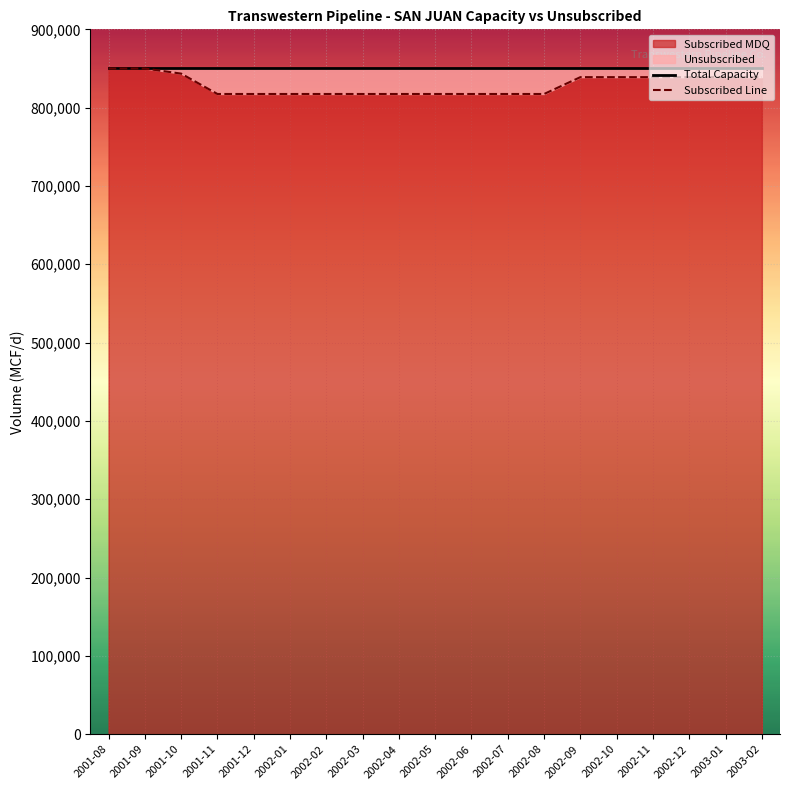

True or false: Total Capacity and Subscribed Line intersect in this chart.

False